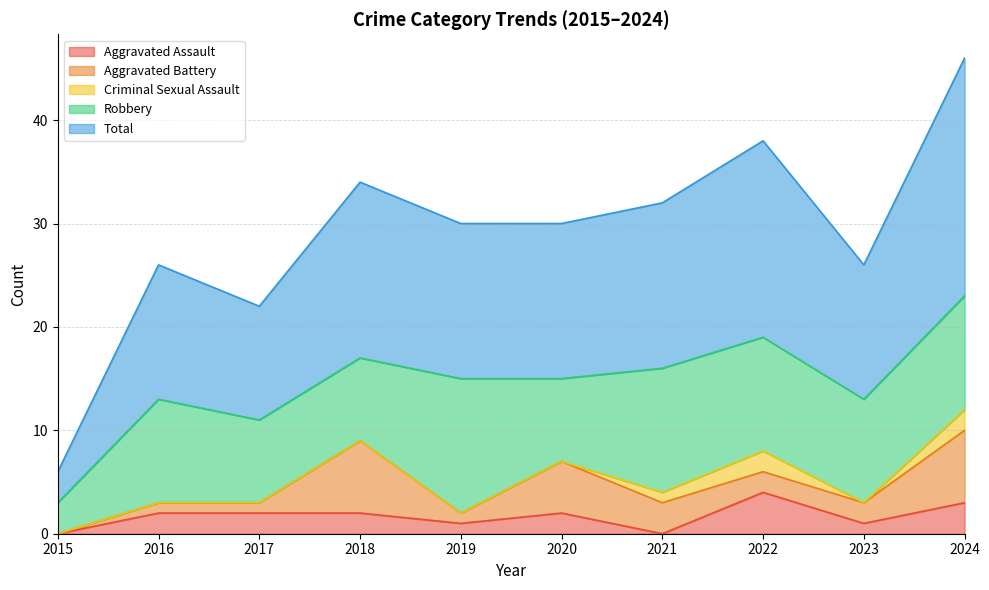

At which category does Robbery reach its first local peak?

2016